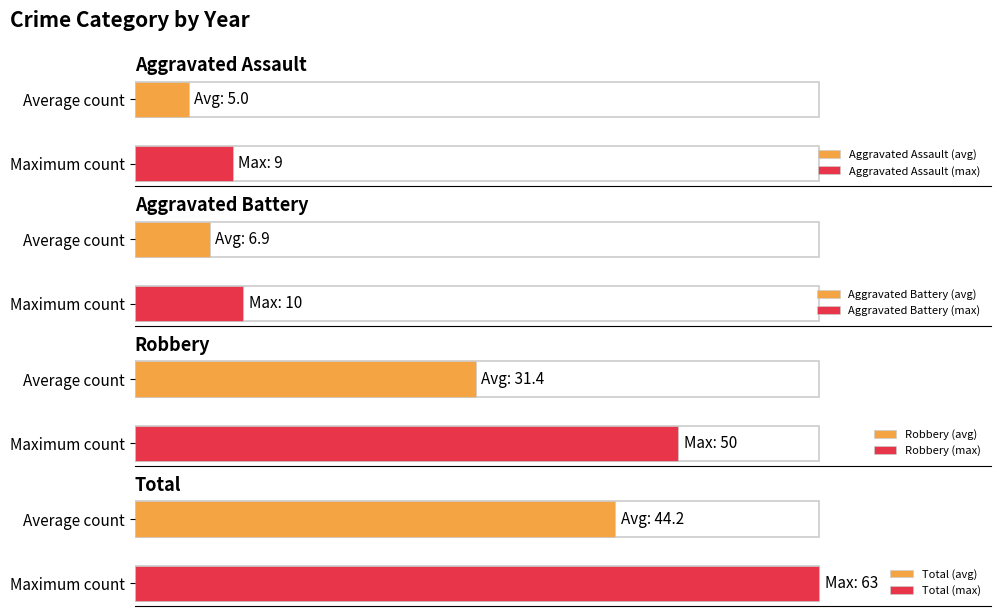

What are all the series names shown in the legend?

Aggravated Assault, Aggravated Battery, Robbery, Total